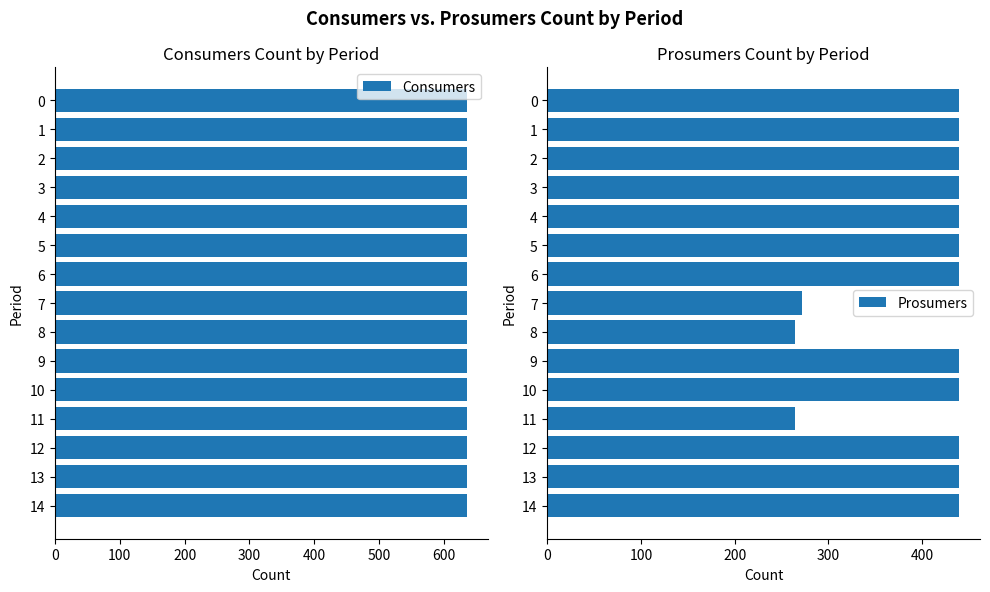

What is the sum of all Prosumers values?

6080